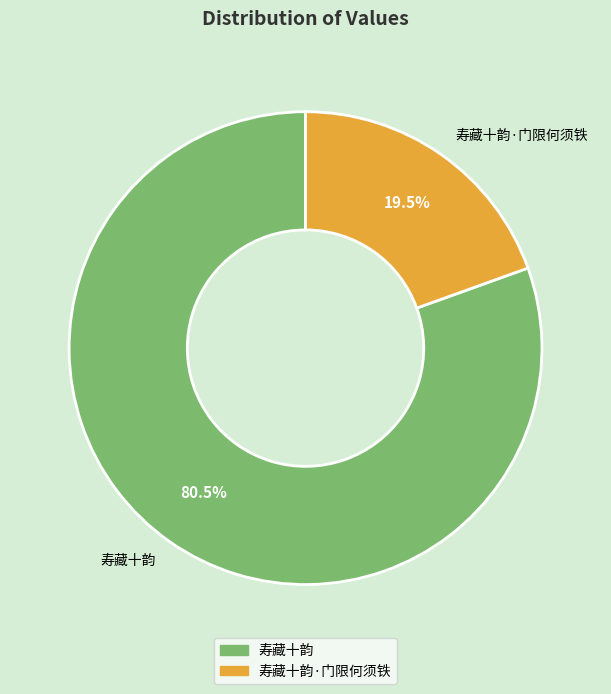

Between 寿藏十韵 and 寿藏十韵·门限何须铁, which is larger?

寿藏十韵